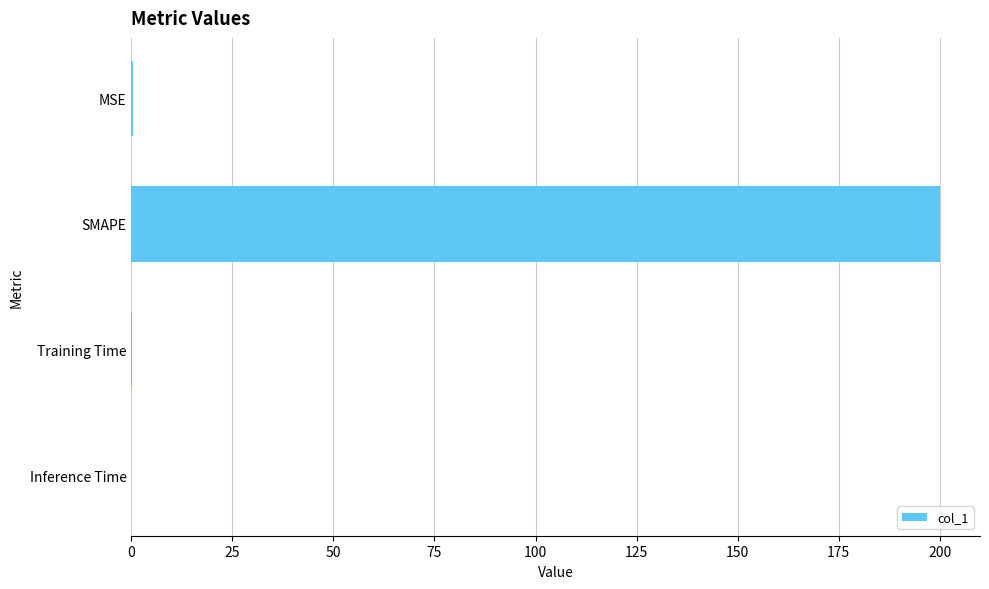

What value does the data have at SMAPE?

200.0